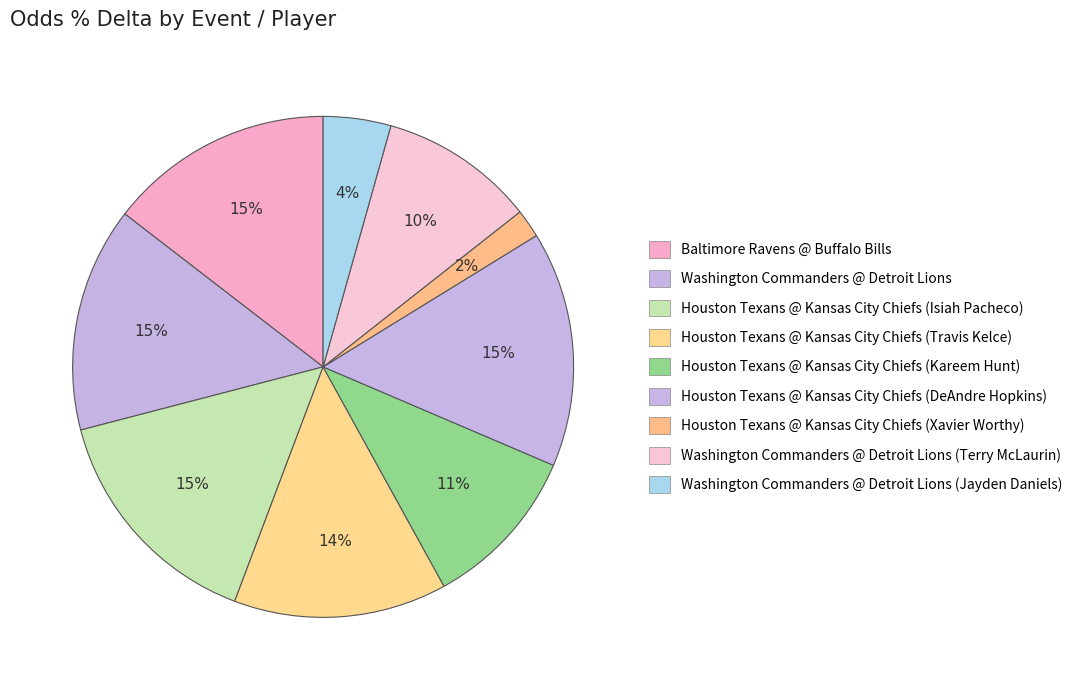

Rank the categories by value from lowest to highest.

Houston Texans @ Kansas City Chiefs (Xavier Worthy), Washington Commanders @ Detroit Lions (Jayden Daniels), Washington Commanders @ Detroit Lions (Terry McLaurin), Houston Texans @ Kansas City Chiefs (Kareem Hunt), Houston Texans @ Kansas City Chiefs (Travis Kelce), Washington Commanders @ Detroit Lions, Baltimore Ravens @ Buffalo Bills, Houston Texans @ Kansas City Chiefs (Isiah Pacheco), Houston Texans @ Kansas City Chiefs (DeAndre Hopkins)